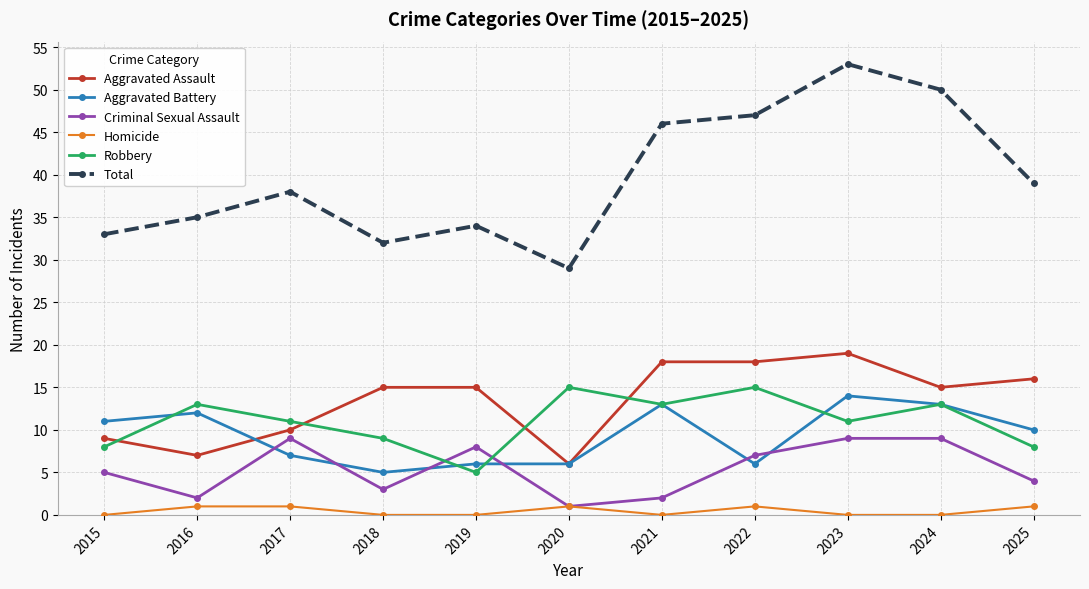

How many lines are shown in the chart?

6